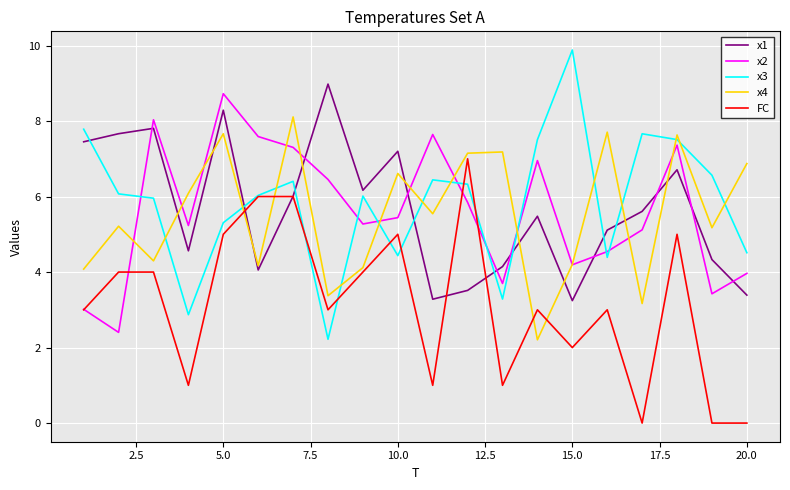

After their last crossing, which series has the higher values: x1 or x3?

x3